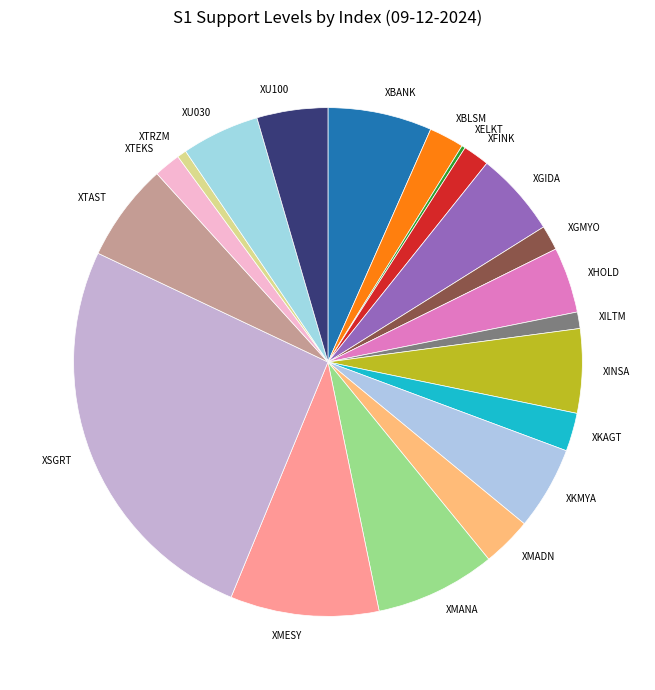

What is the ratio of the value at XU100 to the value at XILTM?

4.3